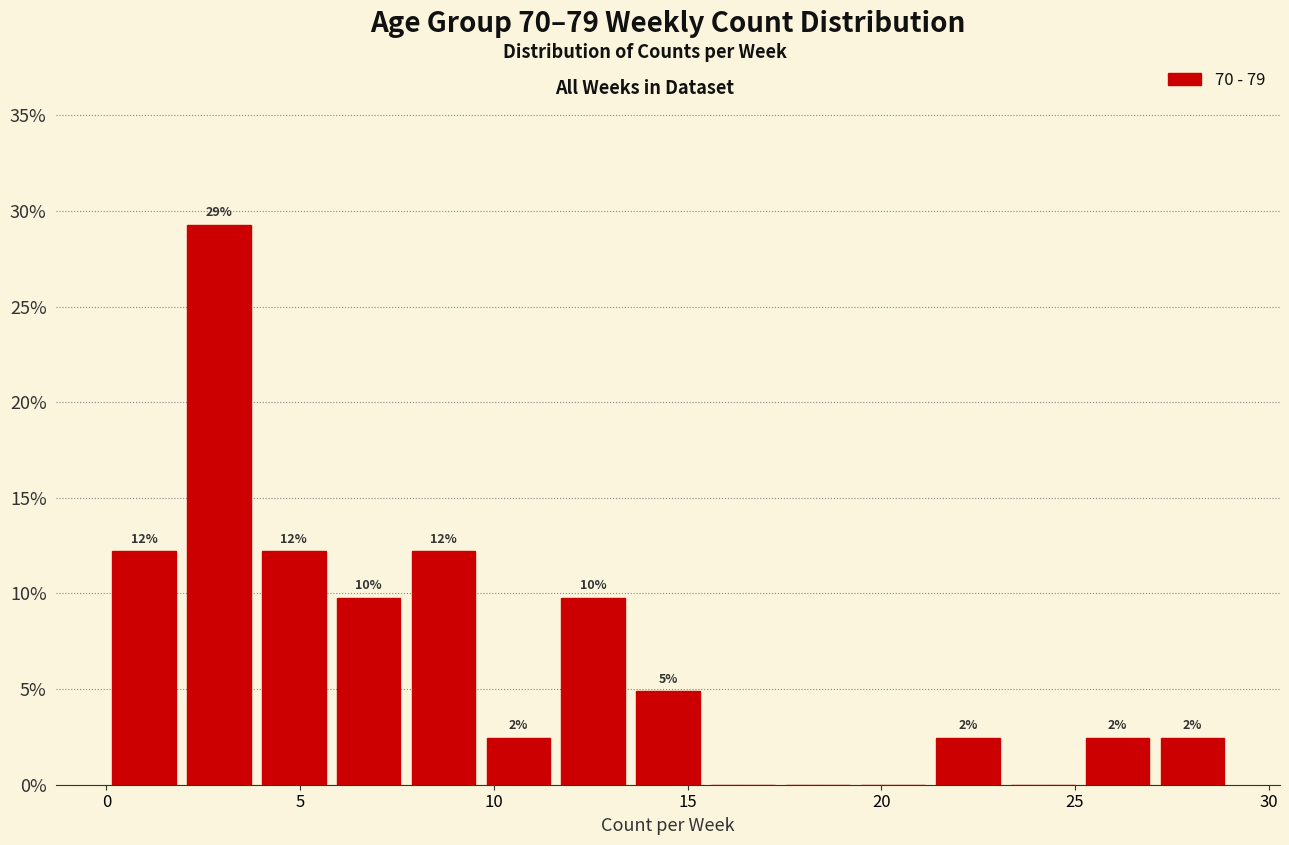

Around what value on the x-axis is the tallest bar? Give the approximate position of its centre, as read against the axis.

3.0